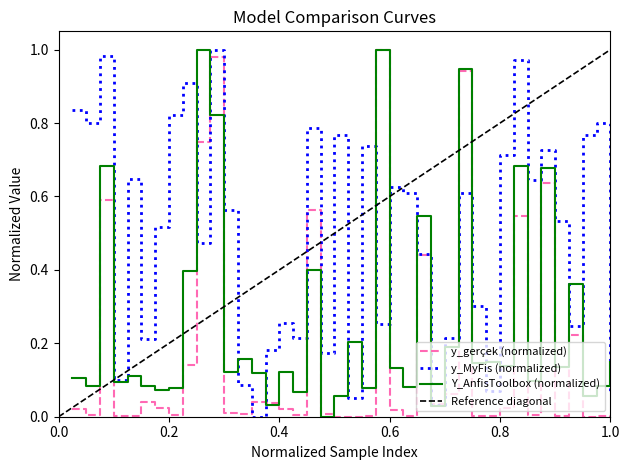

What is the sum of the y_MyFis values at 1 and 2?

1.6